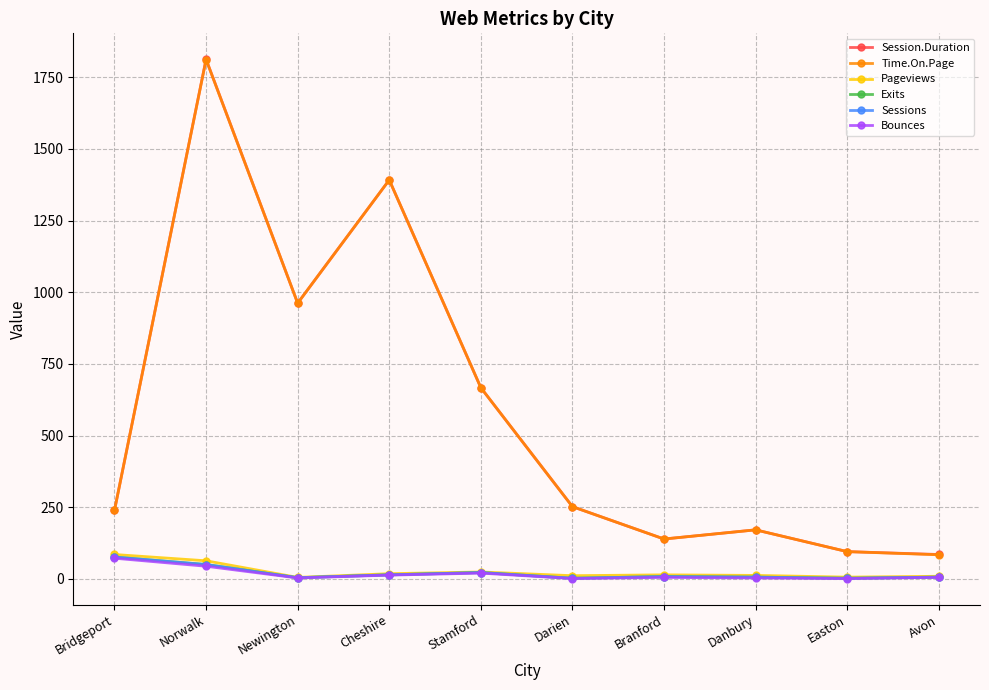

What is the difference between the second highest and second lowest values in the Sessions series?

48